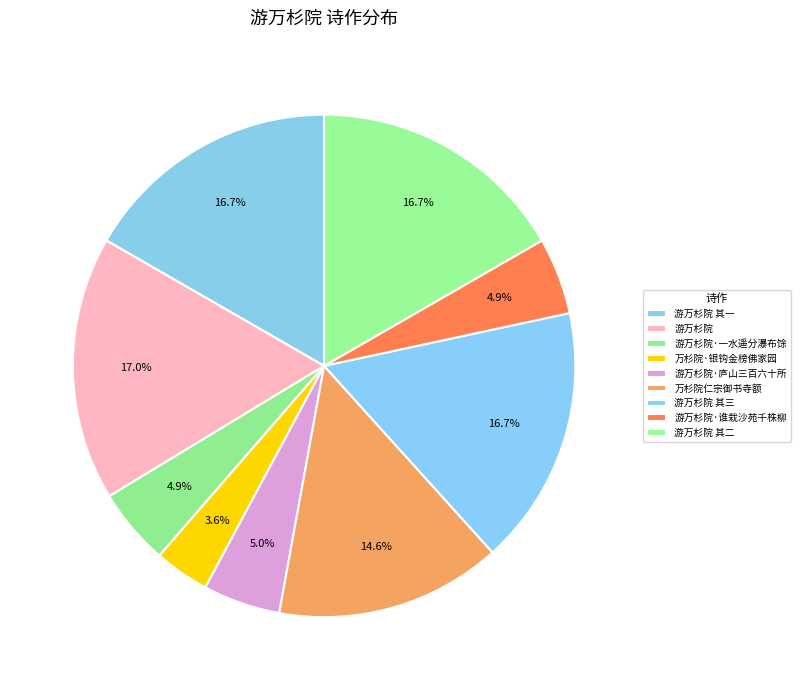

Does 游万杉院 其三 account for over 50% of the chart?

No